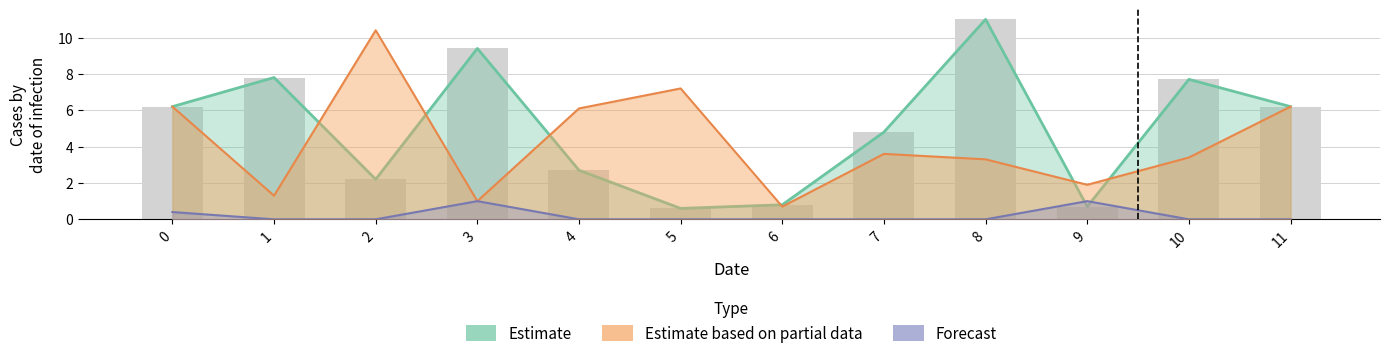

Which label corresponds to the smallest value in the chart?

1